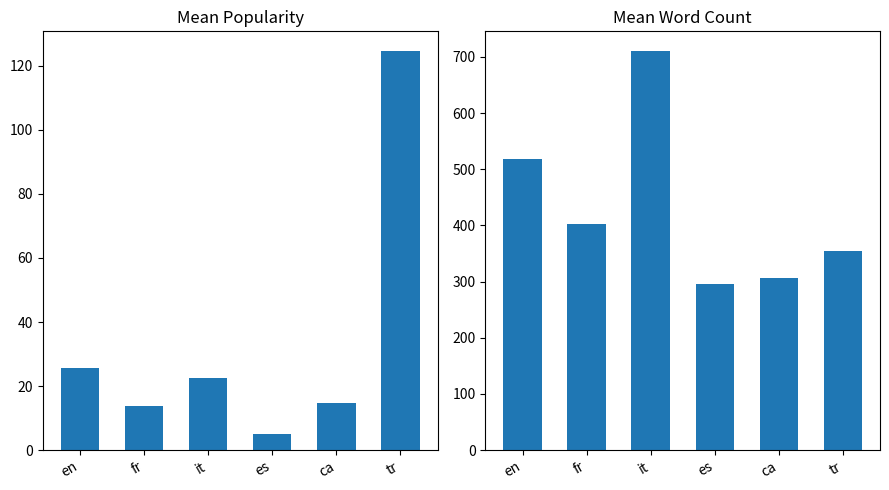

Where does the Mean Popularity series first go above 22?

en